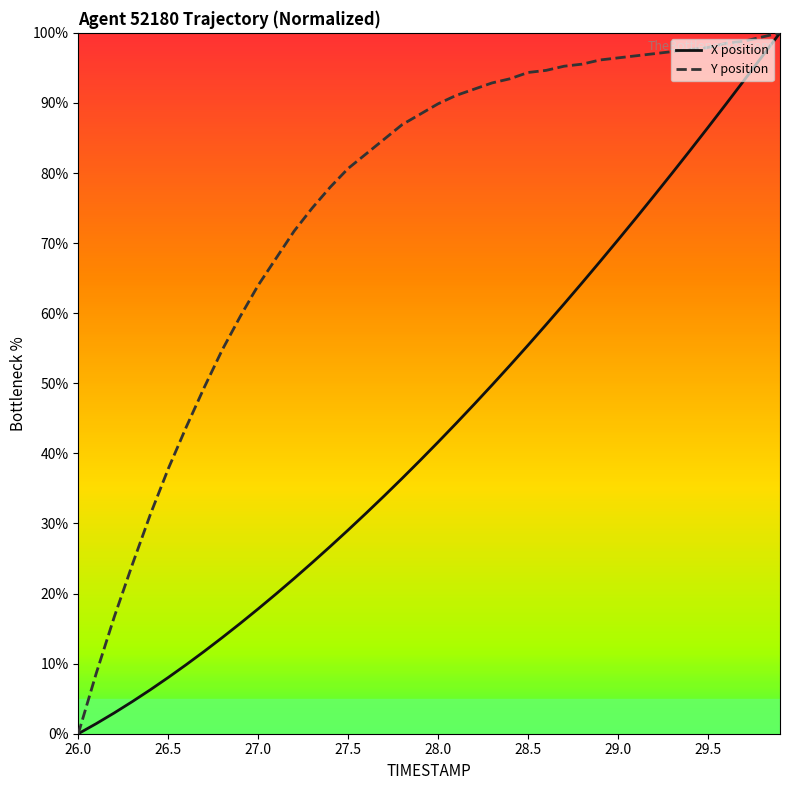

Rank the series by their average value, from lowest to highest.

X position, Y position